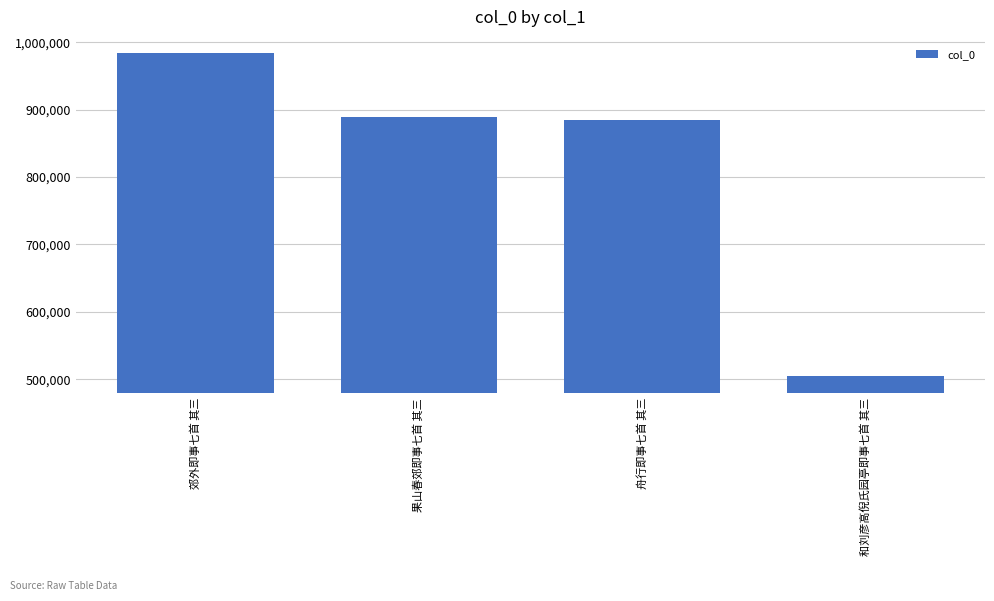

Between 郊外即事七首 其三 and 果山春郊即事七首 其三, which is larger?

郊外即事七首 其三